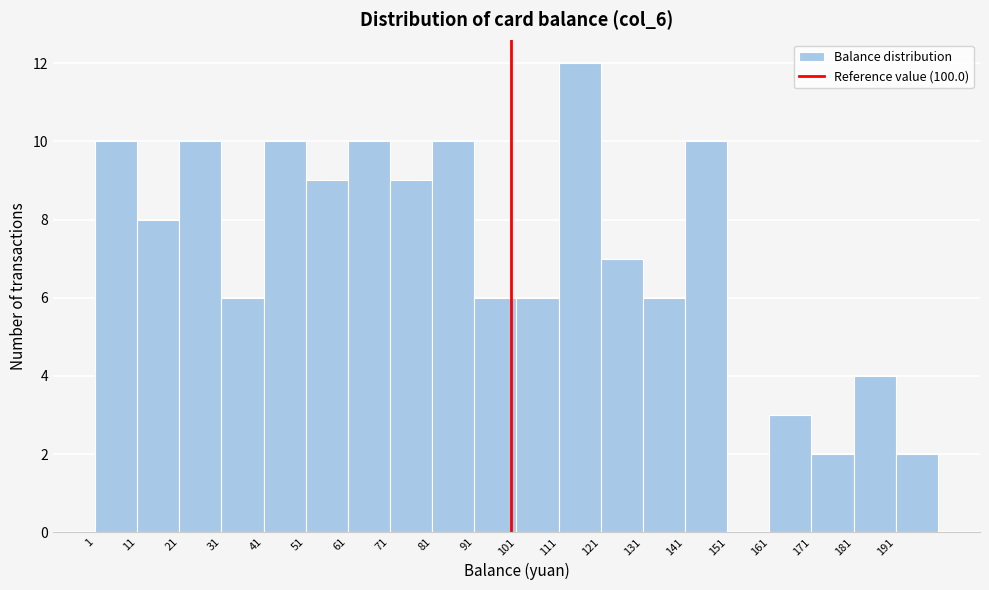

How tall is the bar that spans 102 to 112 on the x-axis? Neither the bar edges nor the heights are printed on the chart, so give them approximately, as read against the axes.

6